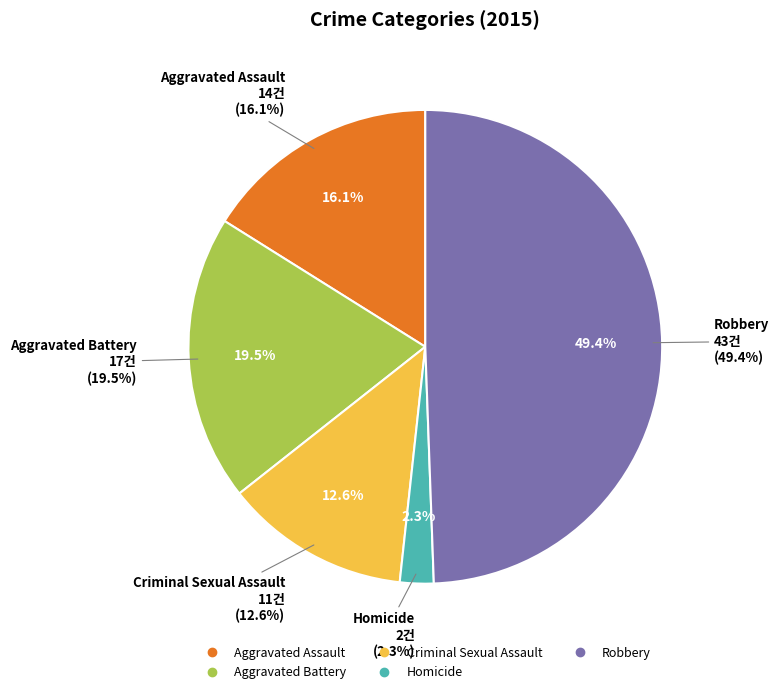

What is the change in value from Aggravated Assault to Robbery?

+29